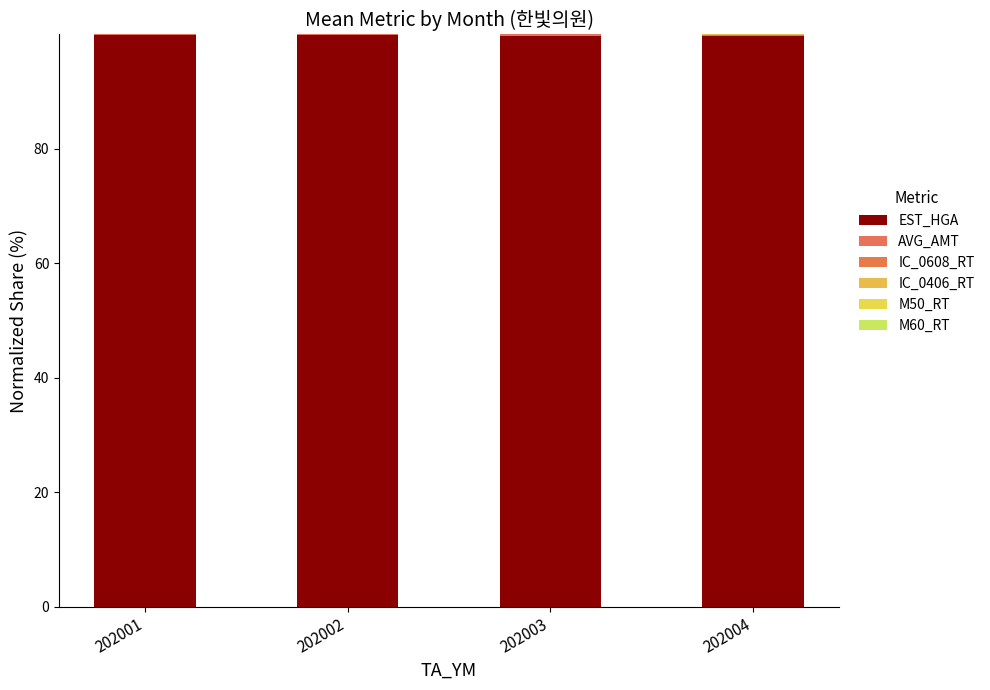

Between 202001 and 202002, which series saw the biggest shift?

EST_HGA